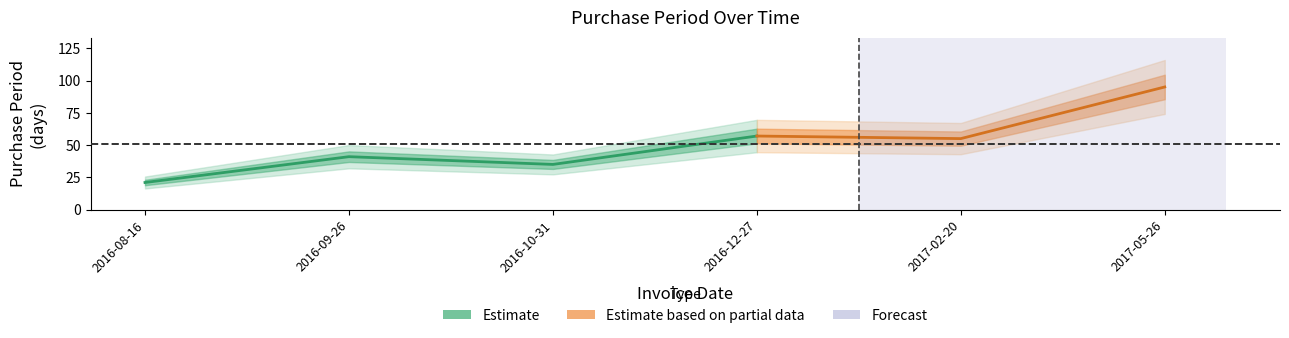

What is the minimum value shown in the chart?

21